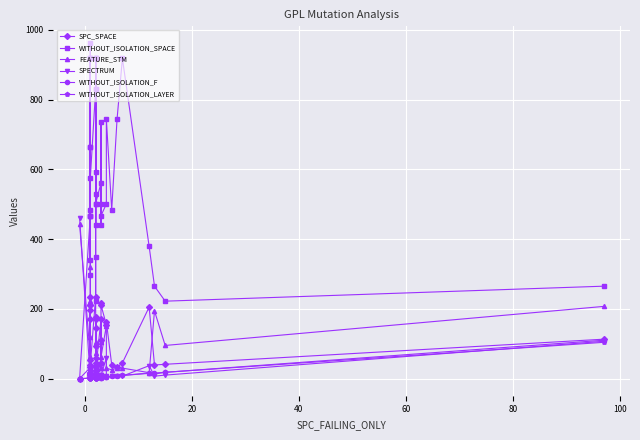

At how many categories does at least one series exceed 893?

8